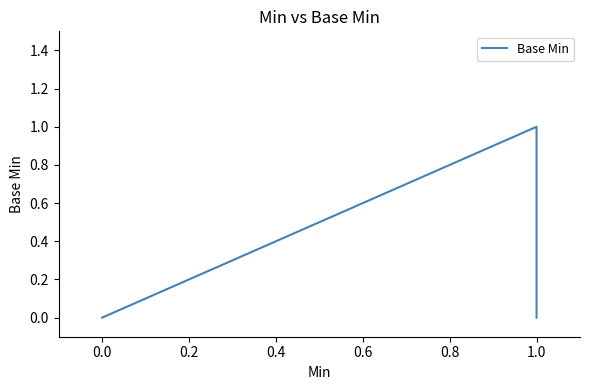

How many distinct data groups are displayed?

1